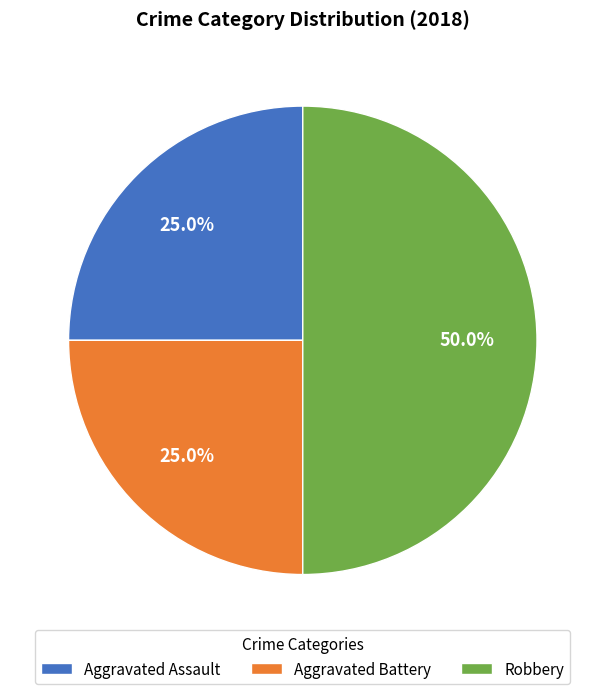

Between Aggravated Battery and Robbery, which is larger?

Robbery